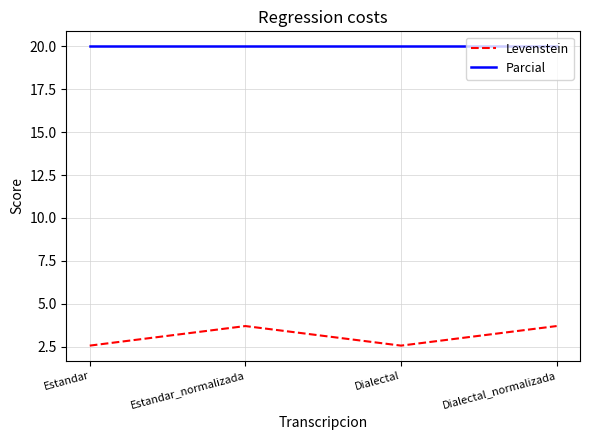

What is the sum of all Levenstein values?

12.5